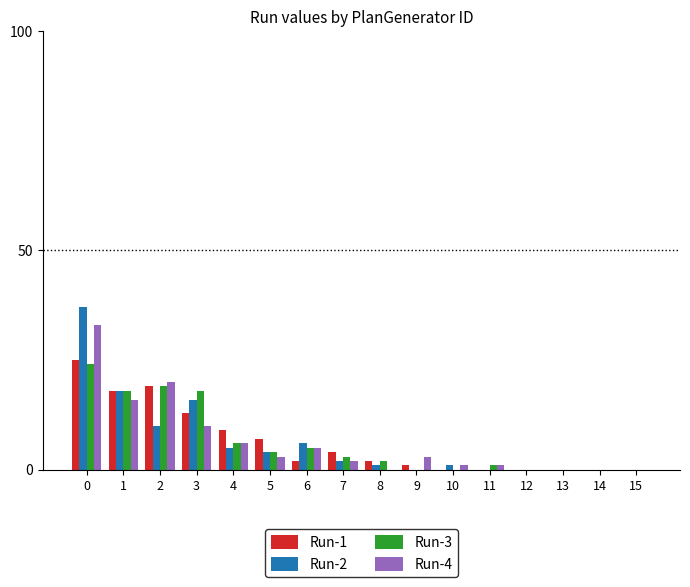

Is the value of Run-2 at 11 greater than the value of Run-3 at 1?

No